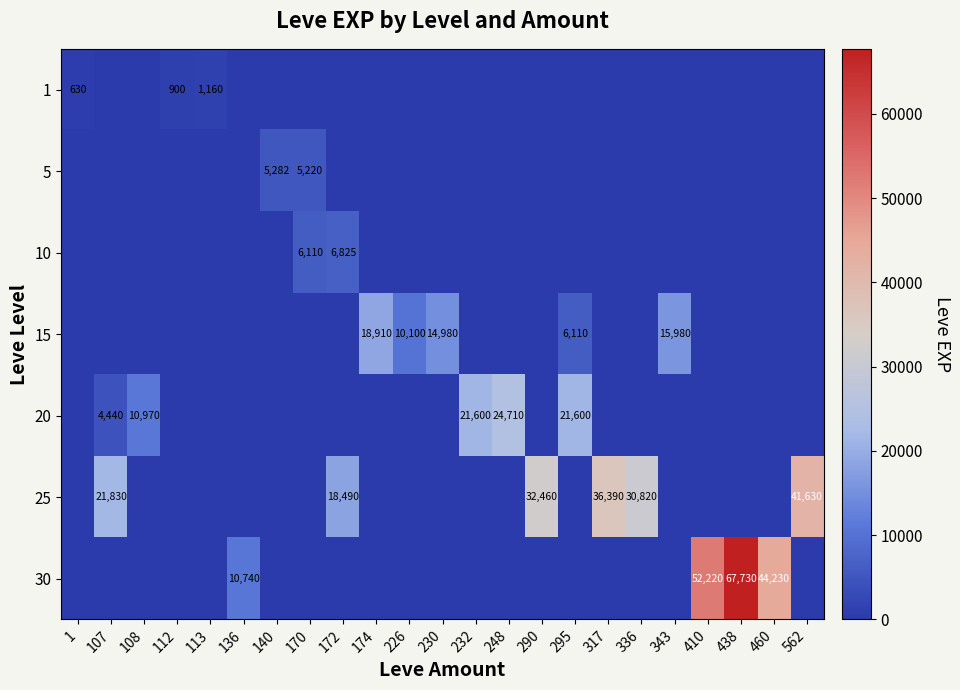

How many distinct data groups are displayed?

7